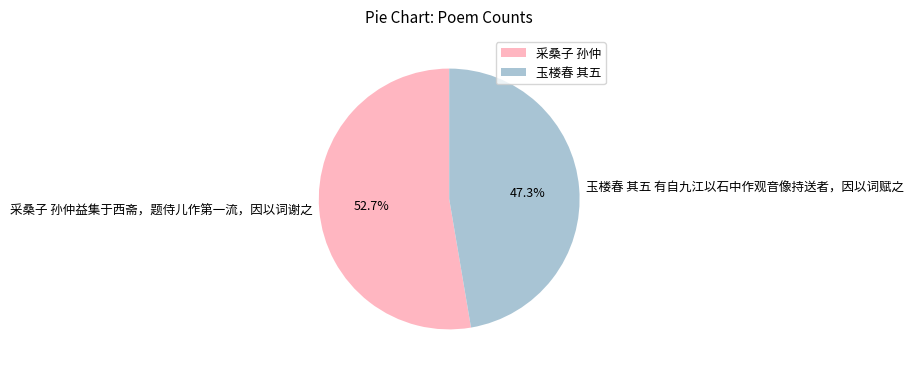

Between 采桑子 孙仲益集于西斋，题侍儿作第一流，因以词谢之 and 玉楼春 其五 有自九江以石中作观音像持送者，因以词赋之, which is larger?

采桑子 孙仲益集于西斋，题侍儿作第一流，因以词谢之